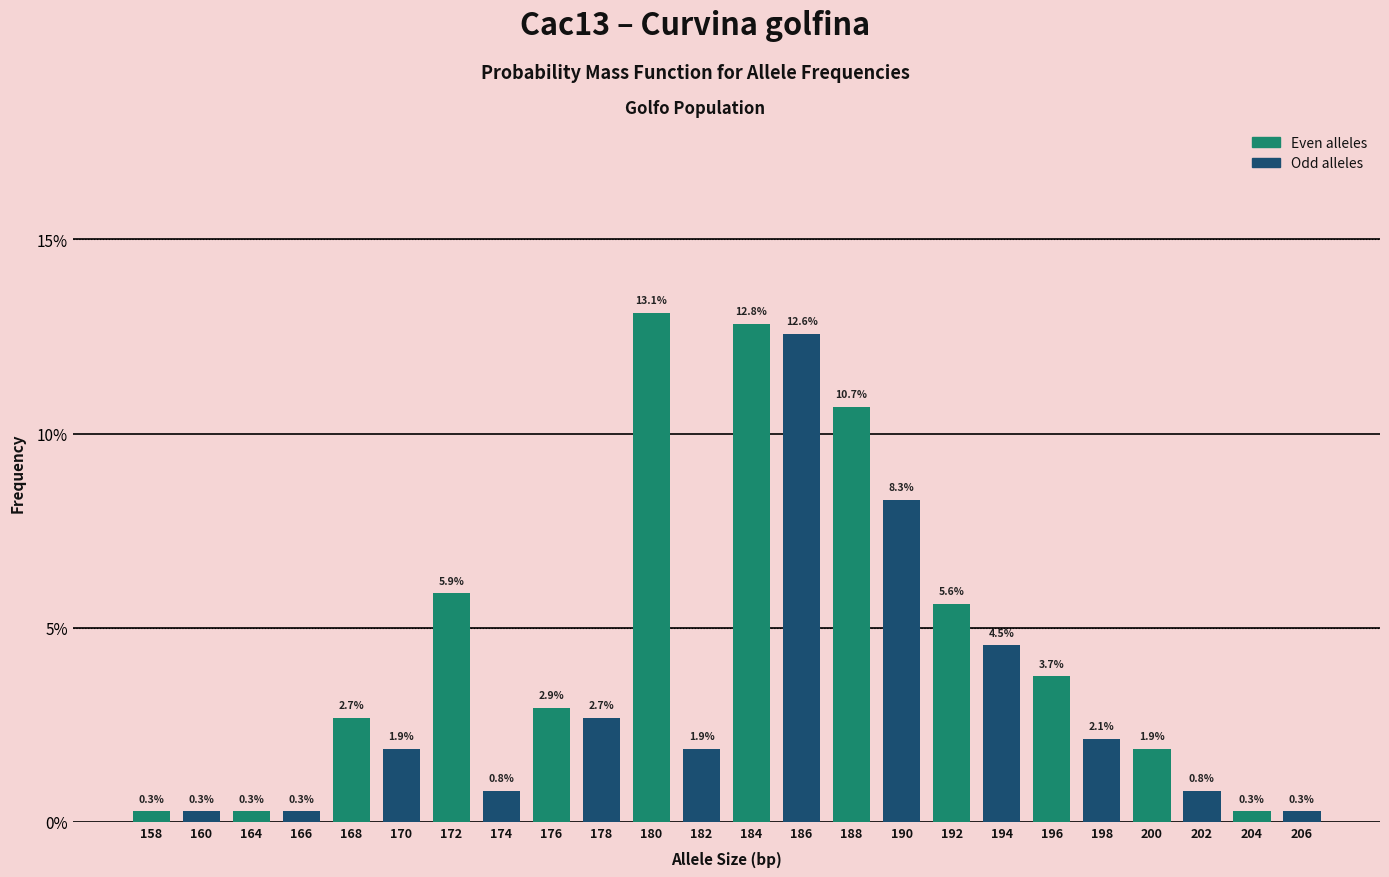

Does the chart contain any negative values?

No